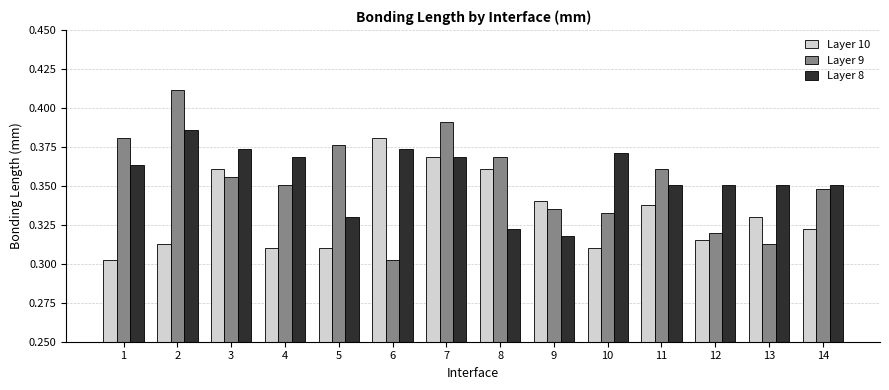

Which category has the highest value in the Layer 8 series?

2